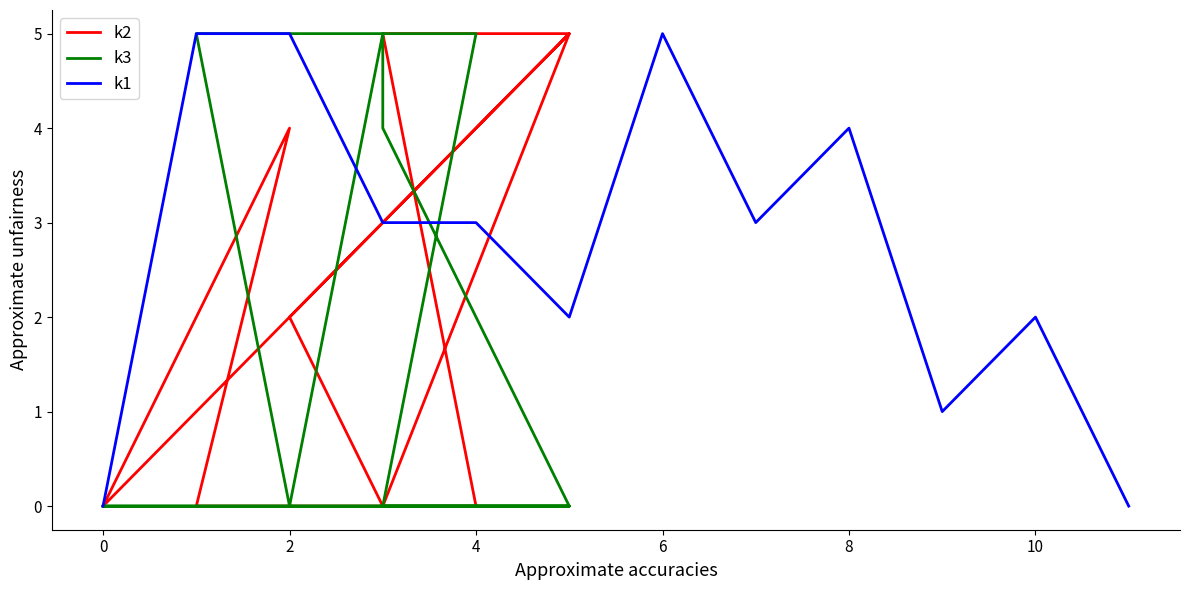

The k1 series shows 2 at 10. True or false?

True